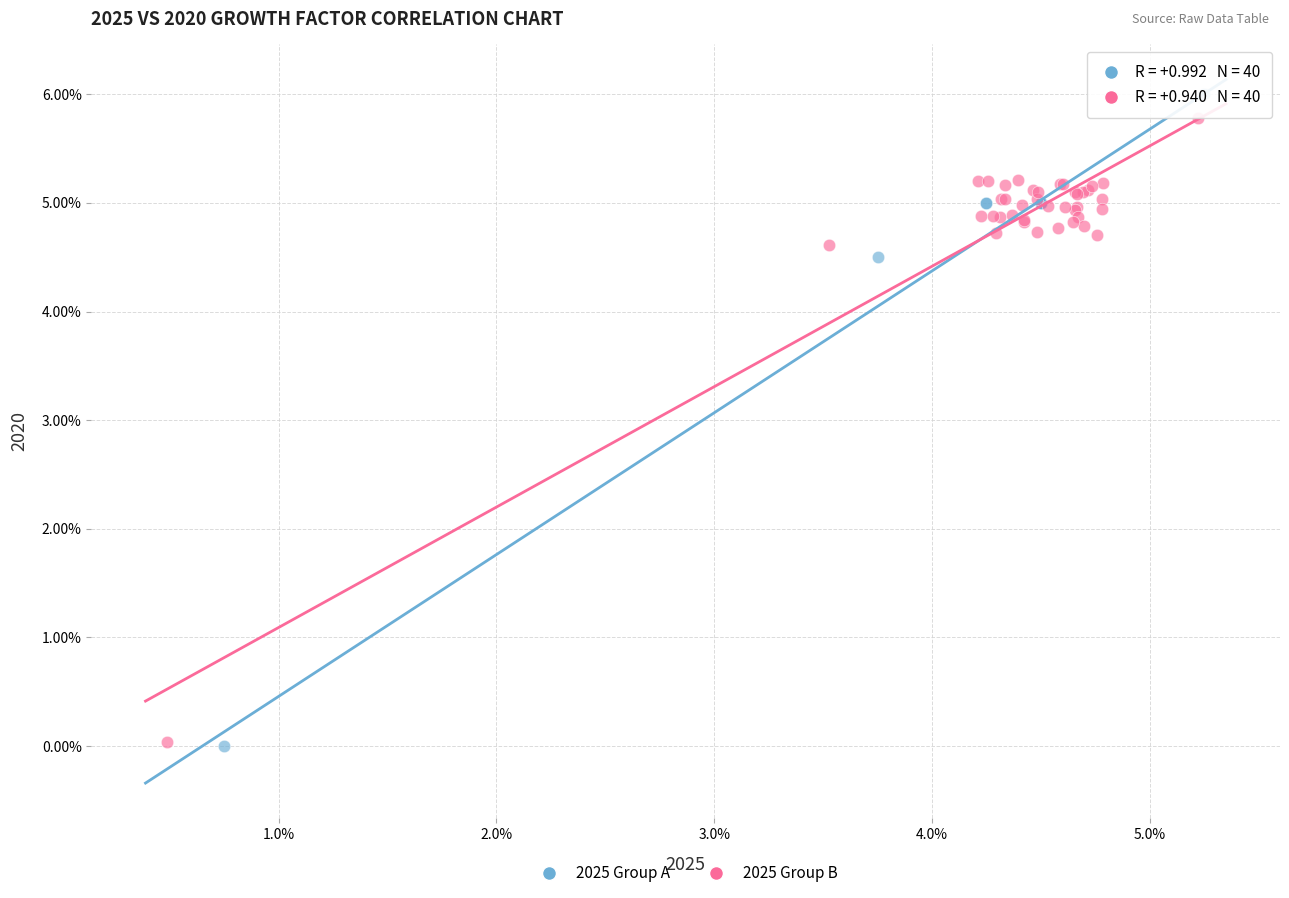

Which series has the widest spread of Y values?

2025 Group A